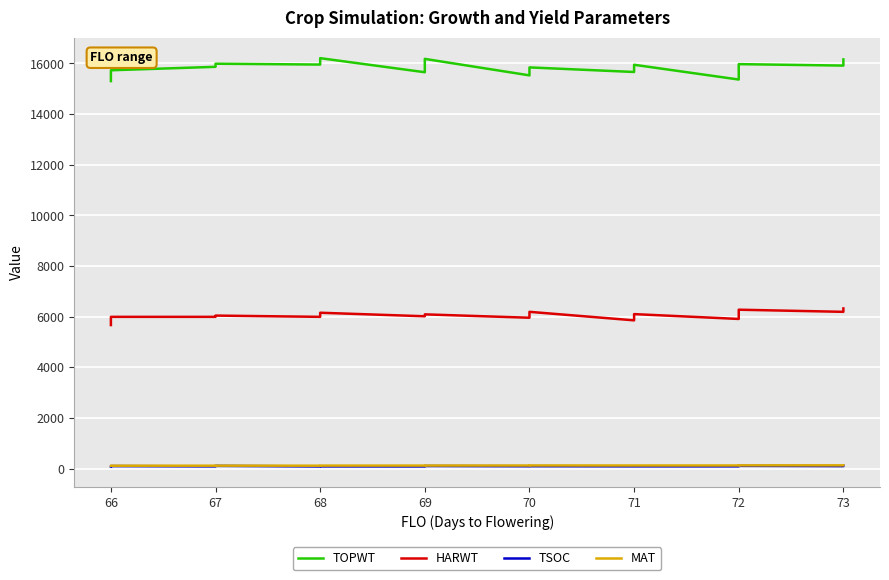

What is the greatest value displayed?

16207